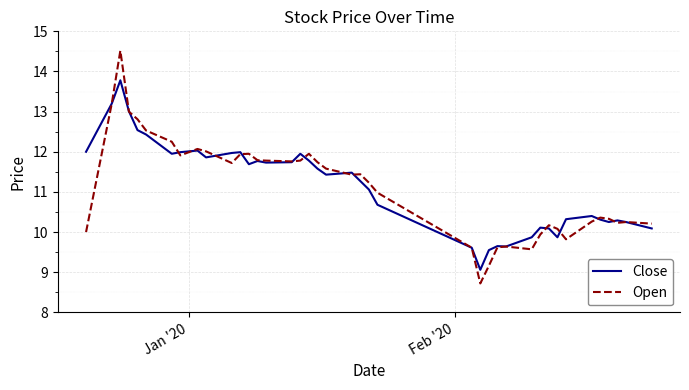

What is the maximum value for Close?

13.8